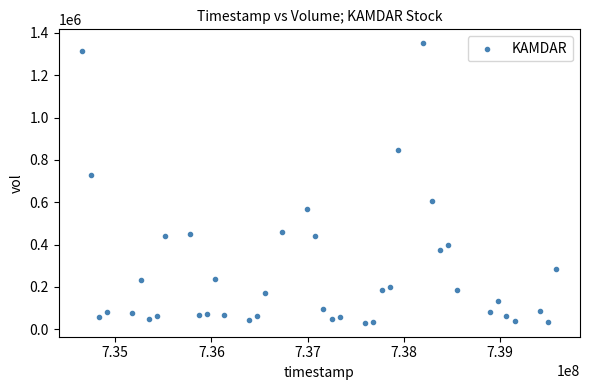

What is the range of Y values (max minus min)?

1320000